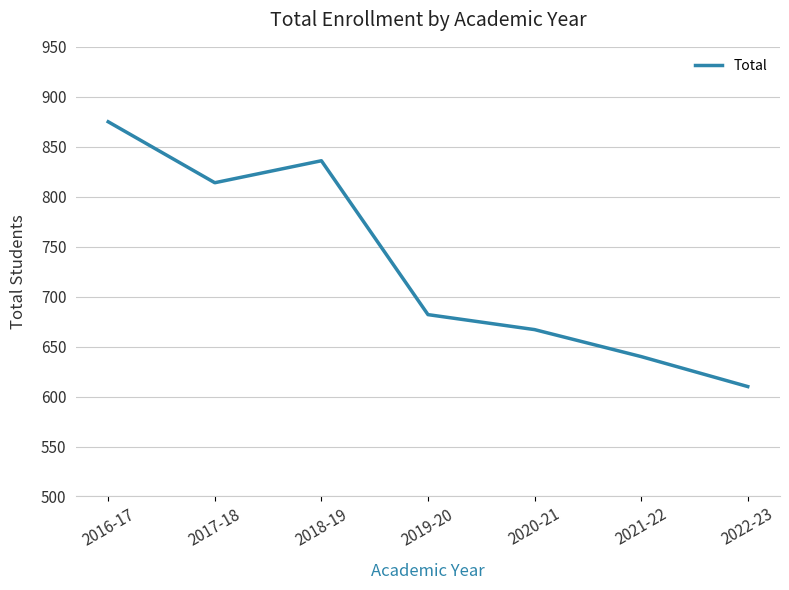

True or false: the data shows 1109 at 2021-22.

False